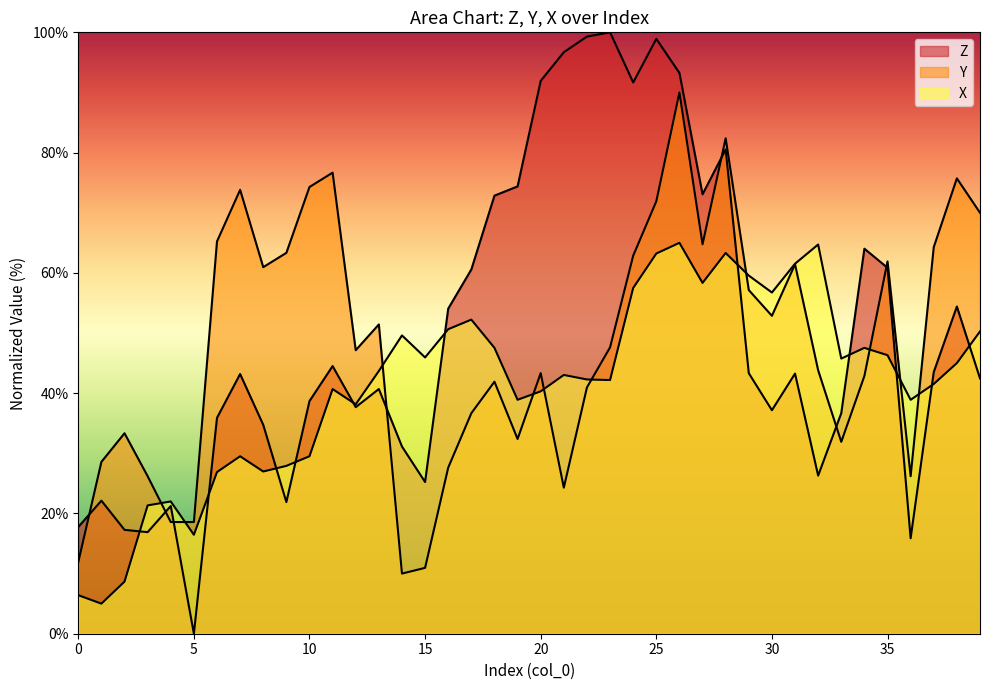

Reading left to right, what are all the values shown in this chart?

Z: 0=17.8	1=22.1	2=17.3	3=16.9	4=21.2	5=0.0	6=35.9	7=43.2	8=34.7	9=21.9	10=38.7	11=44.5	12=37.7	13=40.7	14=31.1	15=25.2	16=54.1	17=60.6	18=72.8	19=74.4	20=91.9	21=96.7	22=99.3	23=100.0	24=91.7	25=98.9	26=93.3	27=73.1	28=80.5	29=43.3	30=37.2	31=43.3	32=26.3	33=36.7	34=64.0	35=60.8	36=15.9	37=43.5	38=54.4	39=42.5
Y: 0=11.9	1=28.6	2=33.3	3=26.2	4=18.6	5=18.6	6=65.2	7=73.8	8=61.0	9=63.3	10=74.3	11=76.7	12=47.1	13=51.4	14=10.0	15=11.0	16=27.6	17=36.7	18=41.9	19=32.4	20=43.3	21=24.3	22=41.0	23=47.6	24=62.9	25=71.9	26=90.0	27=64.8	28=82.4	29=57.1	30=52.9	31=61.4	32=43.8	33=31.9	34=42.9	35=61.9	36=26.2	37=64.3	38=75.7	39=70.0
X: 0=6.4	1=5.0	2=8.7	3=21.3	4=22.0	5=16.5	6=26.9	7=29.5	8=27.0	9=27.9	10=29.5	11=40.7	12=38.1	13=43.7	14=49.6	15=45.9	16=50.6	17=52.2	18=47.5	19=38.9	20=40.3	21=43.0	22=42.3	23=42.2	24=57.5	25=63.2	26=65.0	27=58.3	28=63.3	29=59.6	30=56.7	31=61.5	32=64.7	33=45.8	34=47.5	35=46.3	36=38.9	37=41.5	38=45.0	39=50.3